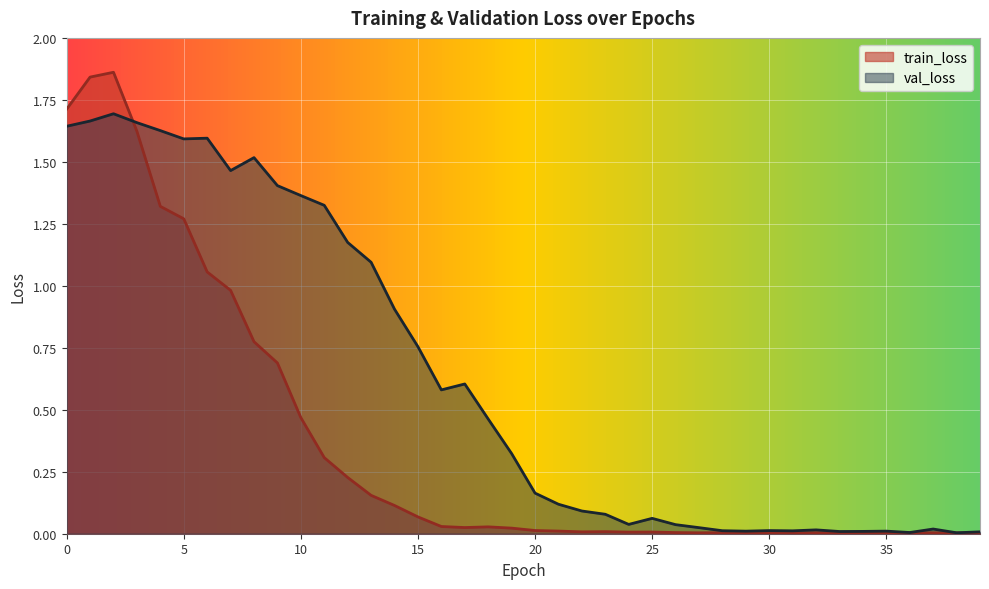

At which category is the sum across all series the highest?

2